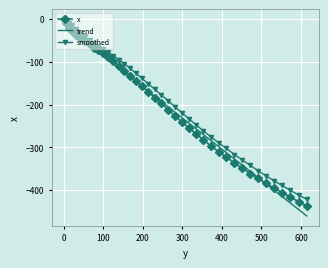

Which series has the largest range (max minus min)?

trend